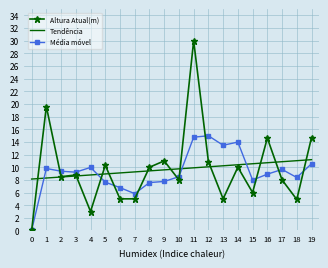

Where do Média móvel and Tendência first cross each other?

0 and 1